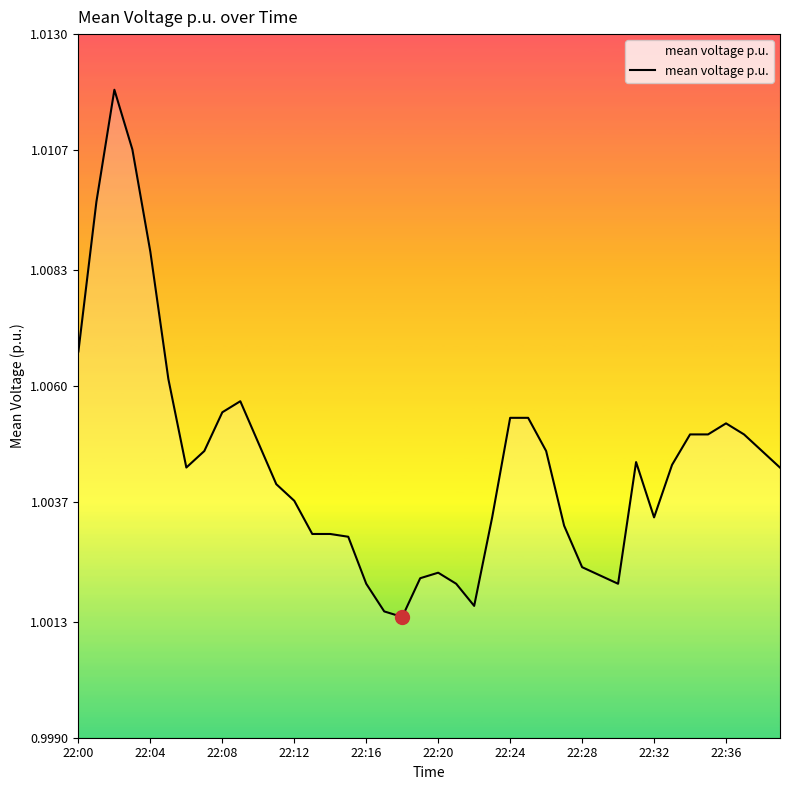

Reading right to left, what are all the values shown in this chart?

1.0	1.0	1.0	1.0	1.0	1.0	1.0	1.0	1.0	1.0	1.0	1.0	1.0	1.0	1.0	1.0	1.0	1.0	1.0	1.0	1.0	1.0	1.0	1.0	1.0	1.0	1.0	1.0	1.0	1.0	1.0	1.0	1.0	1.0	1.0	1.0	1.0	1.0	1.0	1.0